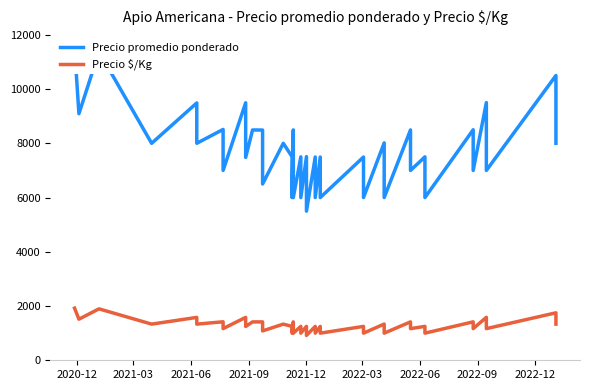

How many series are shown in this chart?

2